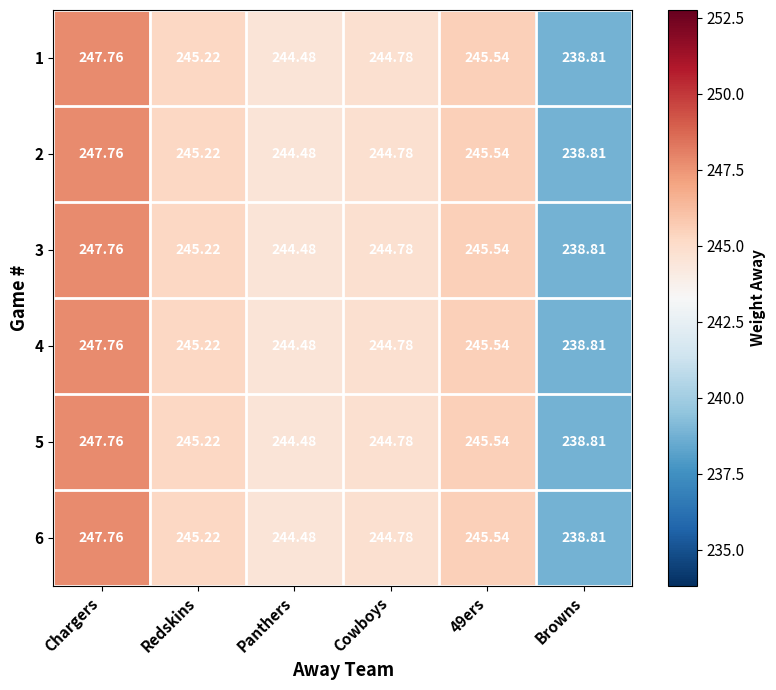

Where does the 5 series first go above 245?

Chargers